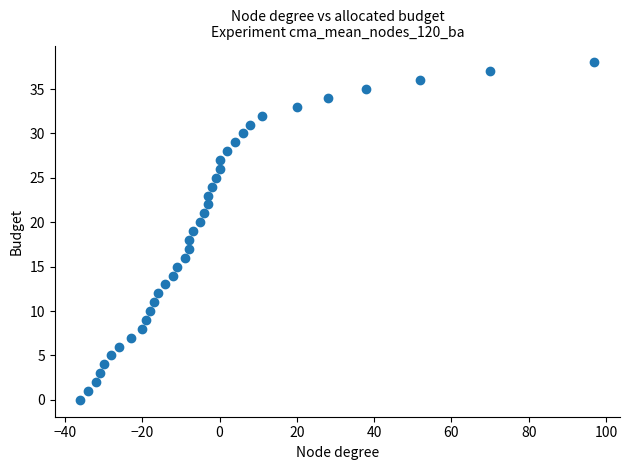

What is the range of X values (max minus min)?

133